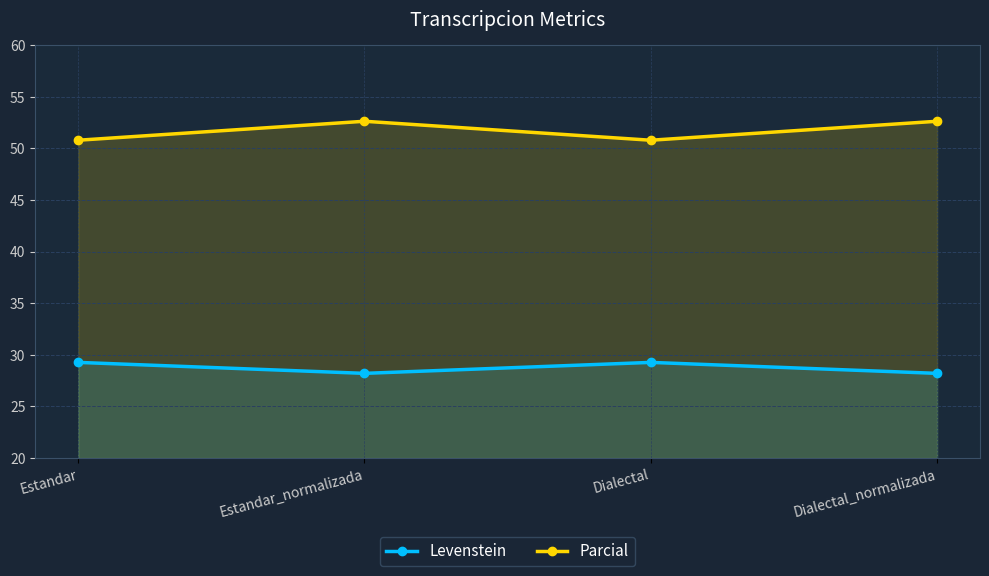

What are all the series names shown in the legend?

Levenstein, Parcial